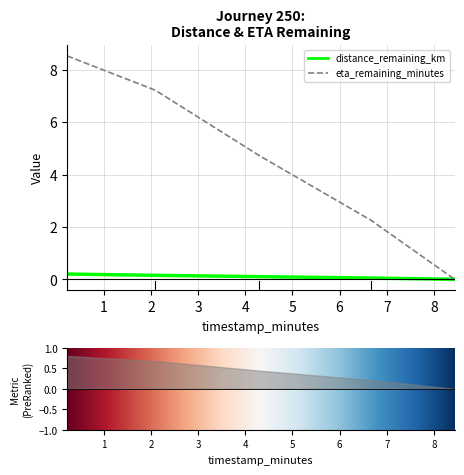

Rank the series by their average value, from lowest to highest.

distance_remaining_km, eta_remaining_minutes